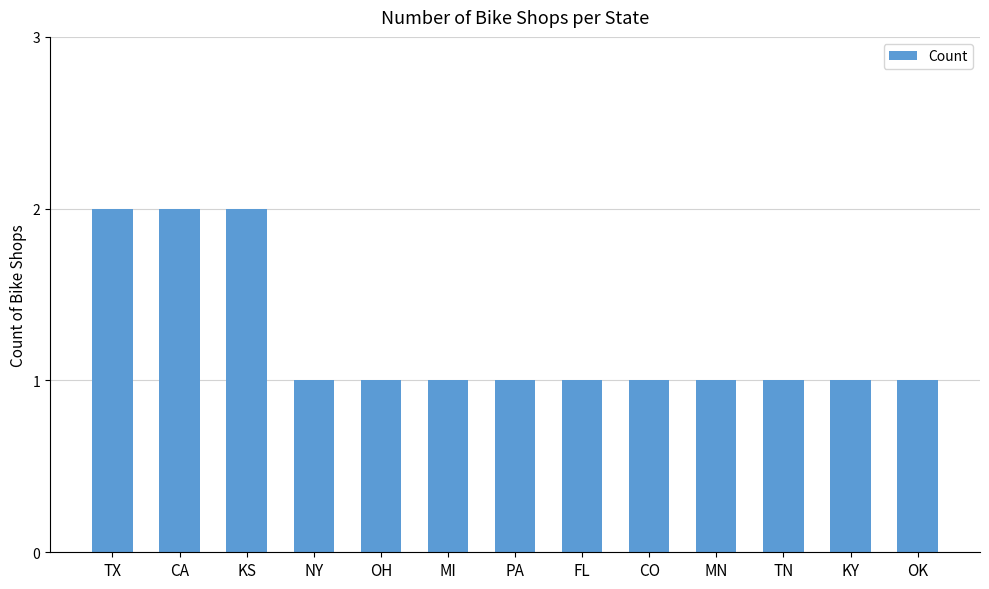

How many bars are there in total?

13